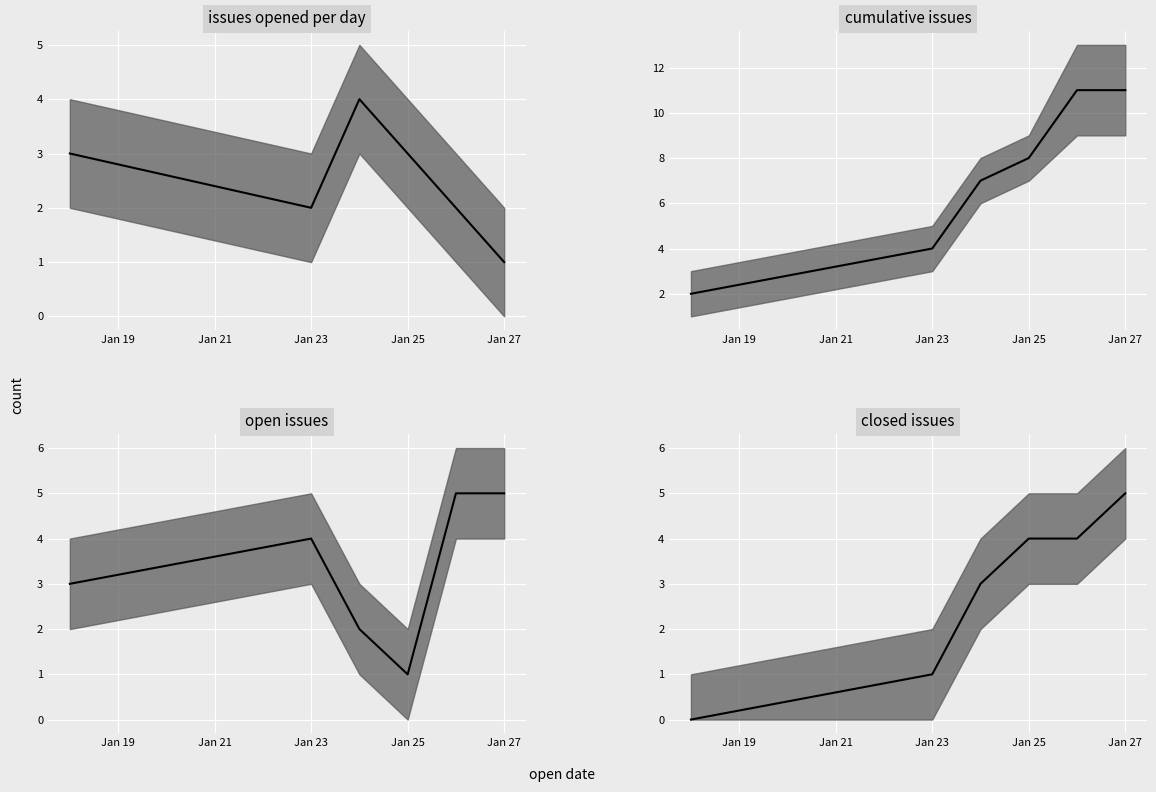

Which series changed the most between Jan 19 and Jan 23?

cumulative